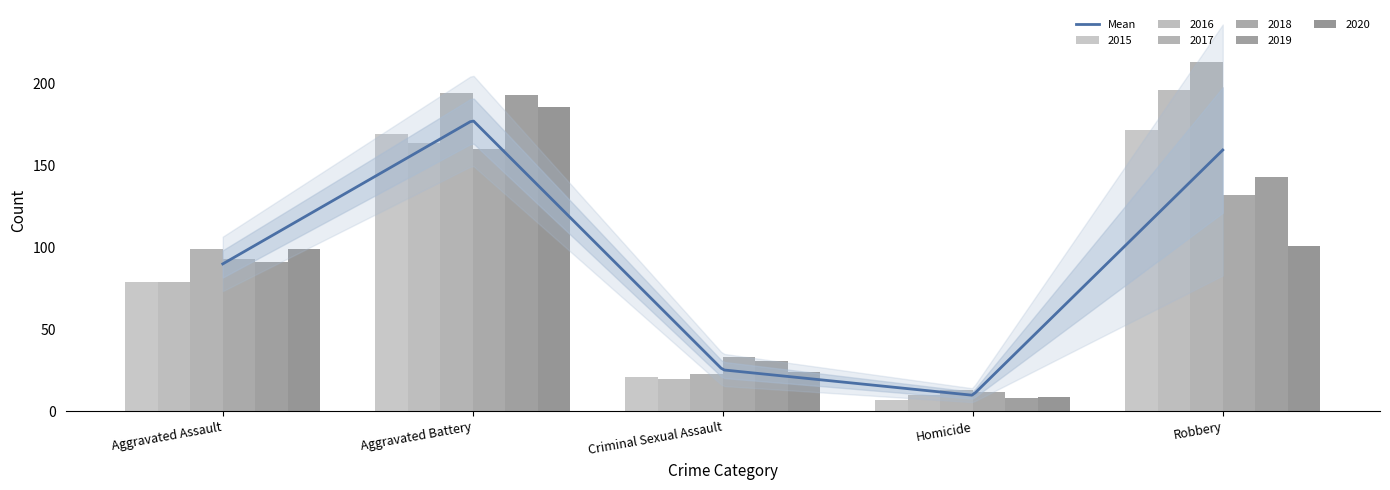

At how many categories does at least one series exceed 48?

3